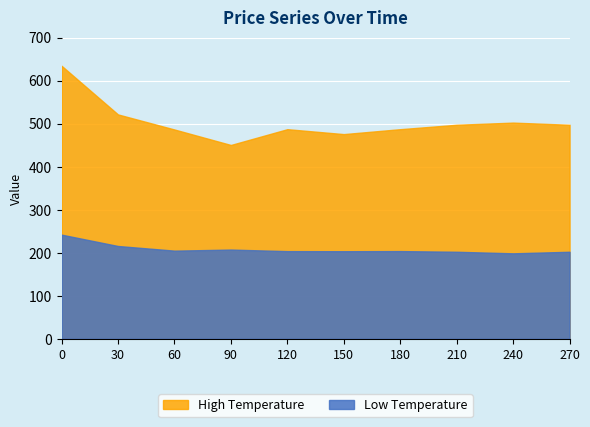

True or false: Low Temperature and High Temperature intersect in this chart.

False